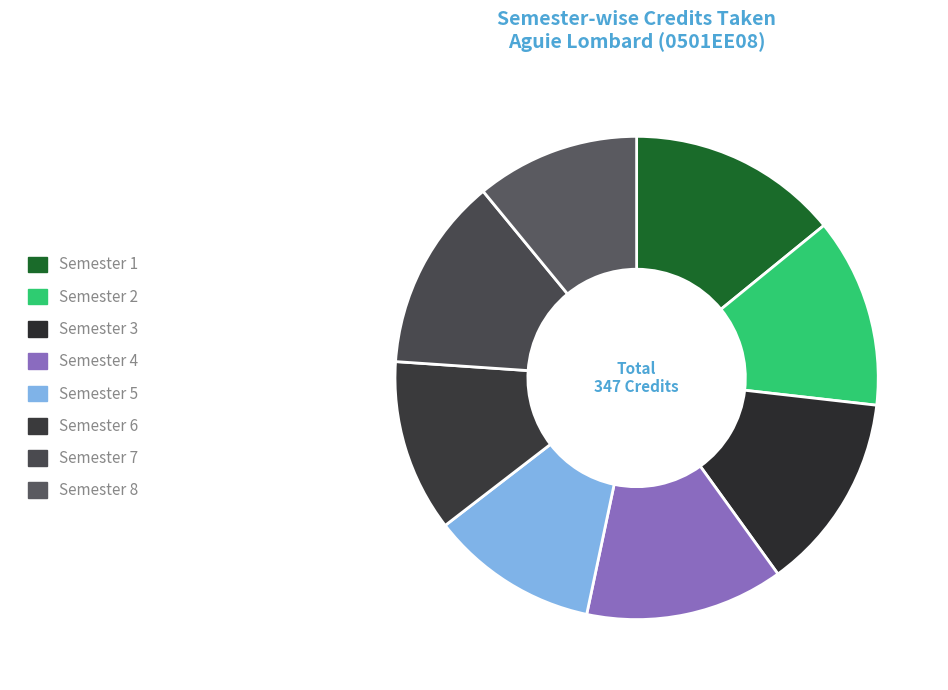

Do Semester 2 and Semester 8 together represent more than half of the pie?

No